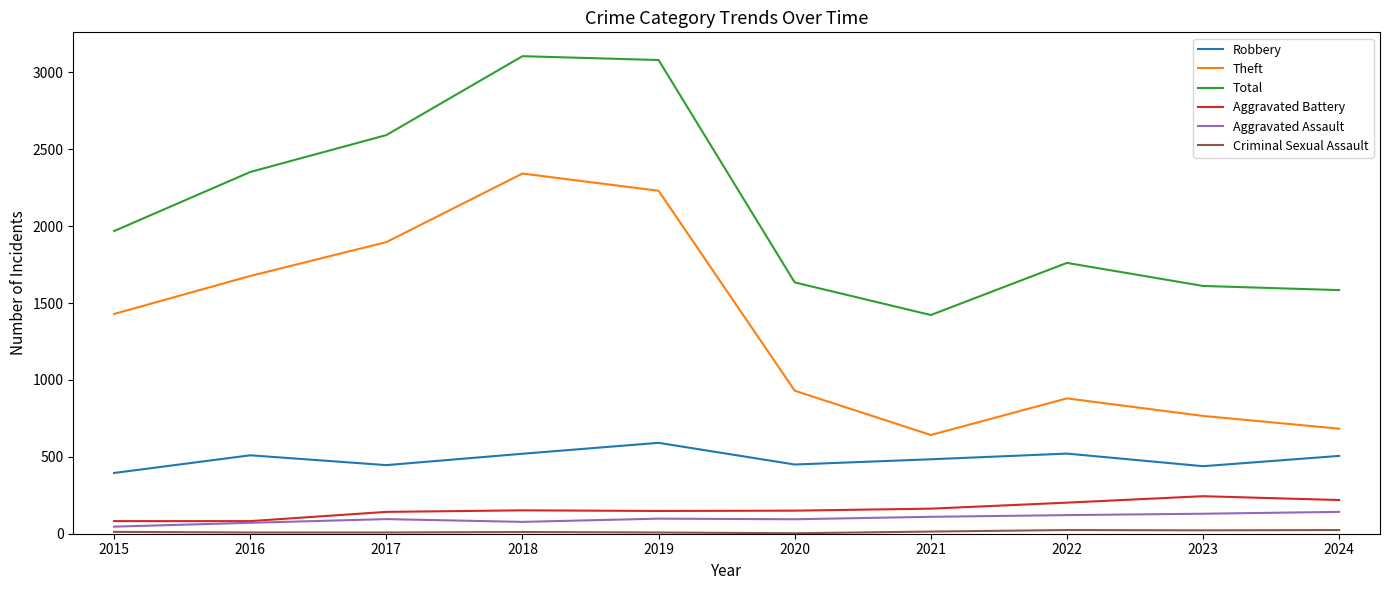

True or false: Aggravated Assault and Total intersect in this chart.

False